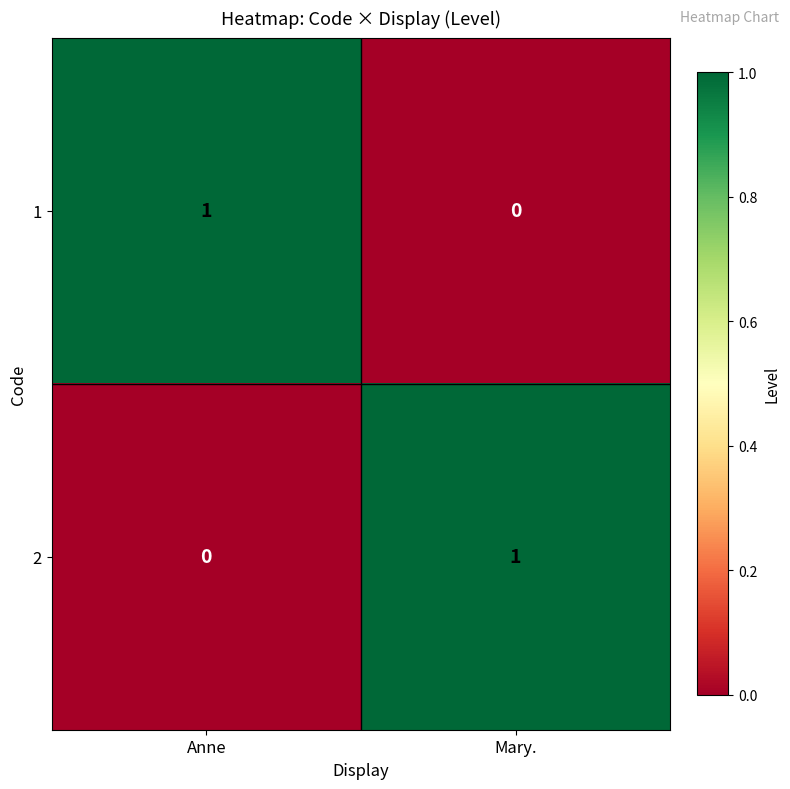

What is the greatest value displayed?

1